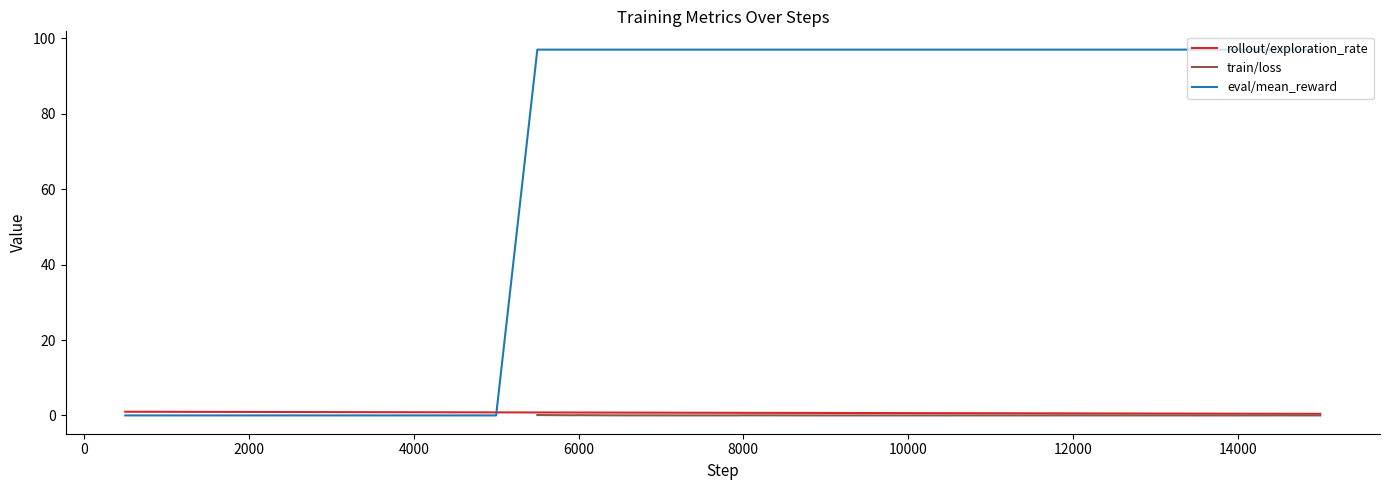

The chart shows a value of 0.4 at 13. True or false?

False